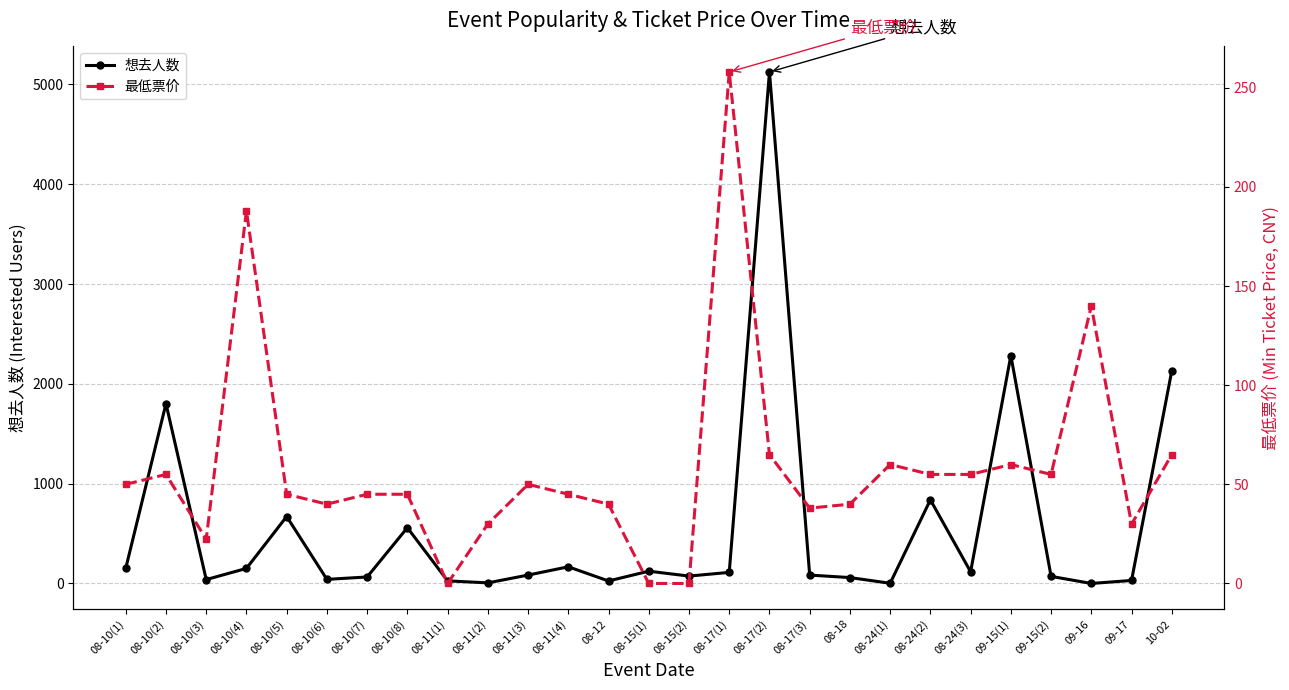

Where is the first local minimum for 想去人数?

08-10(3)